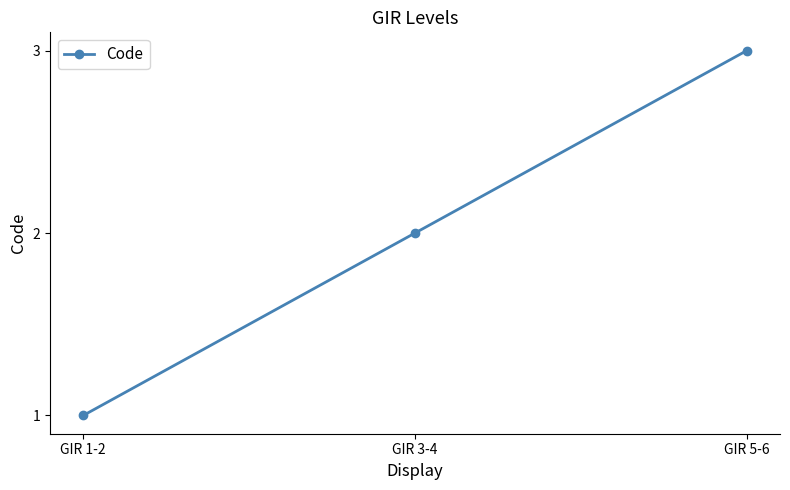

The value at GIR 3-4 is 3. True or false?

False